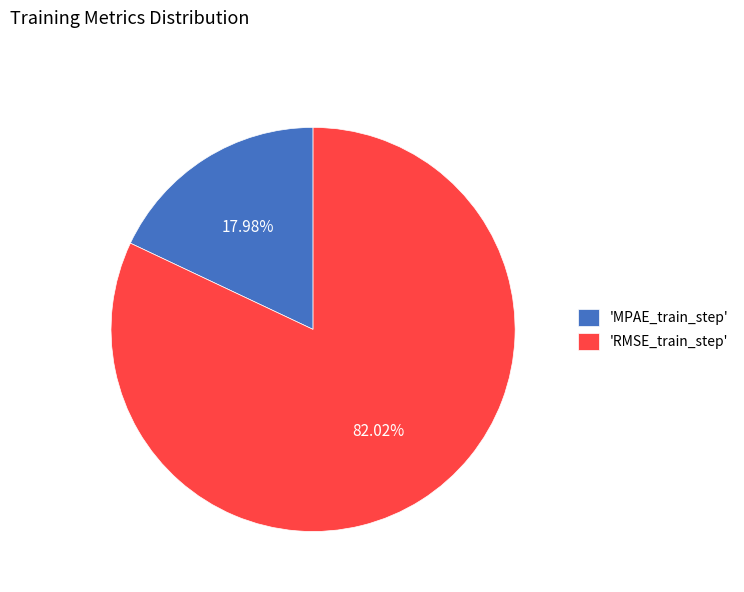

Which category has the biggest portion of the pie?

'RMSE_train_step'